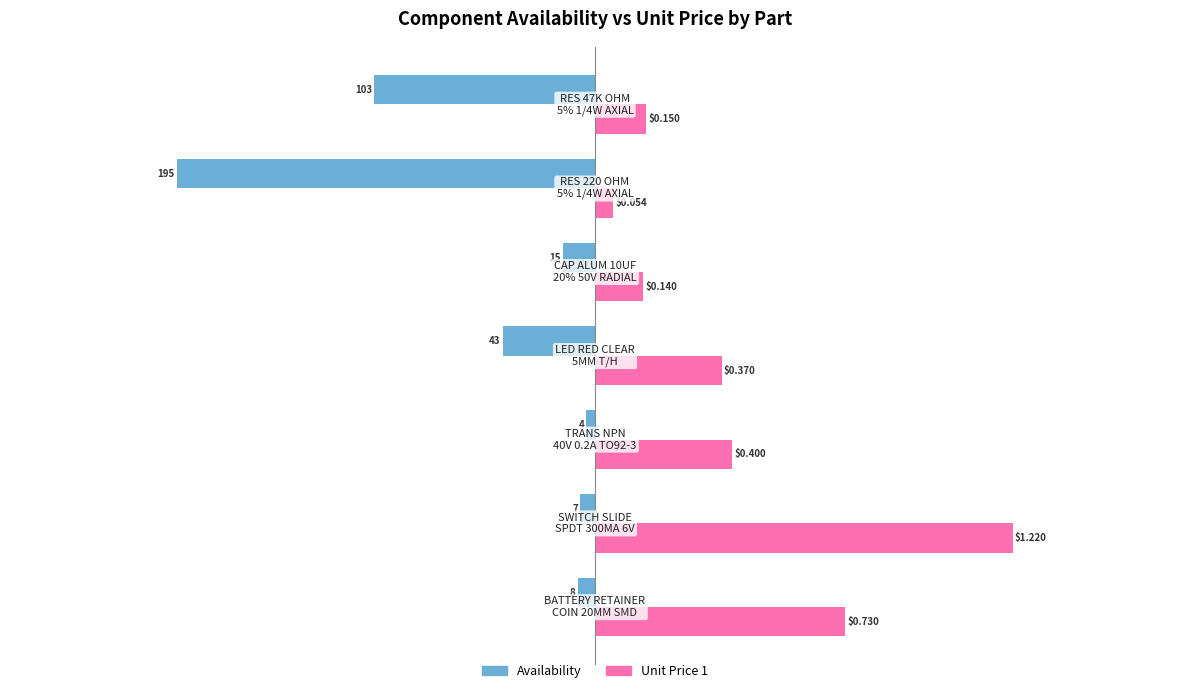

Which series has the largest range (max minus min)?

Availability